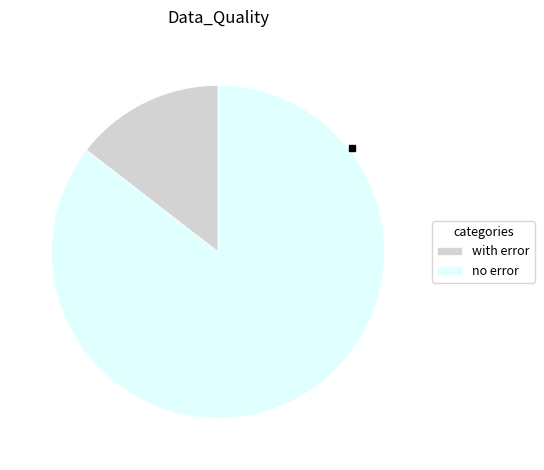

Count the number of slices in the pie.

2